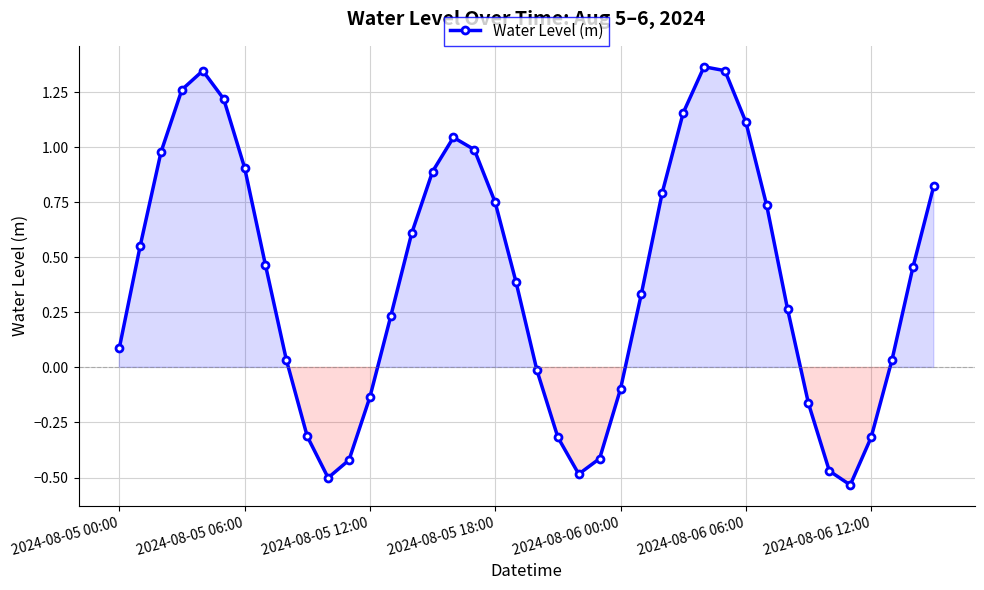

How many points are higher than both their immediate neighbors (excluding endpoints)?

3